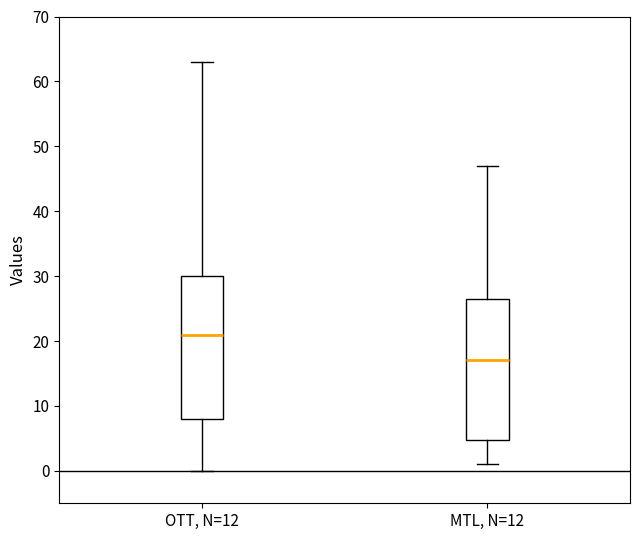

Reading left to right, read every box against the y-axis: the position of its median line, the range the box covers, and the ends of its whiskers. The values are not printed on the chart, so give them approximately, as read against the axis.

OTT, N=12: median 21, box 8 to 30, whiskers 0 to 63
MTL, N=12: median 17, box 5 to 27, whiskers 1 to 47